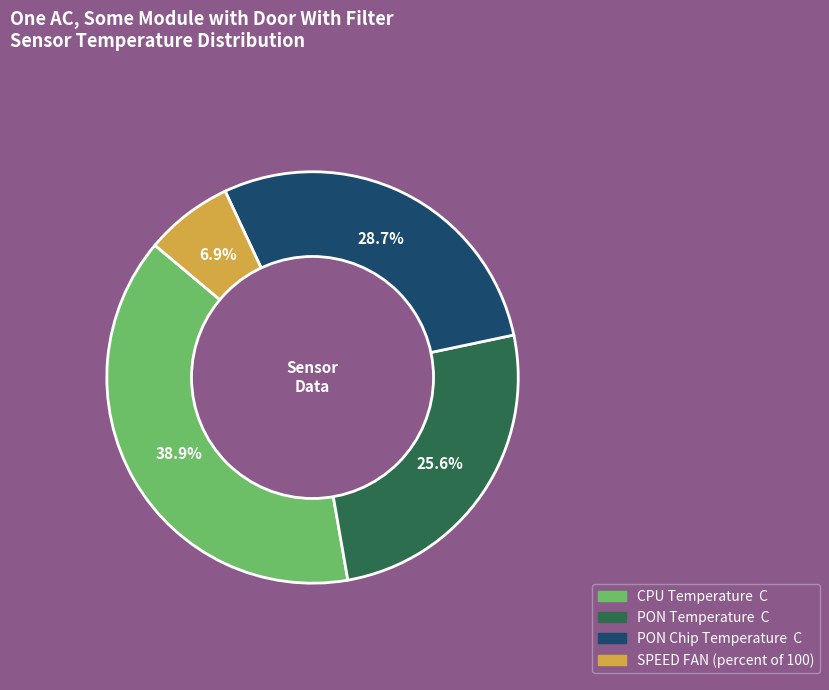

Between PON Temperature C and CPU Temperature C, which is larger?

CPU Temperature C